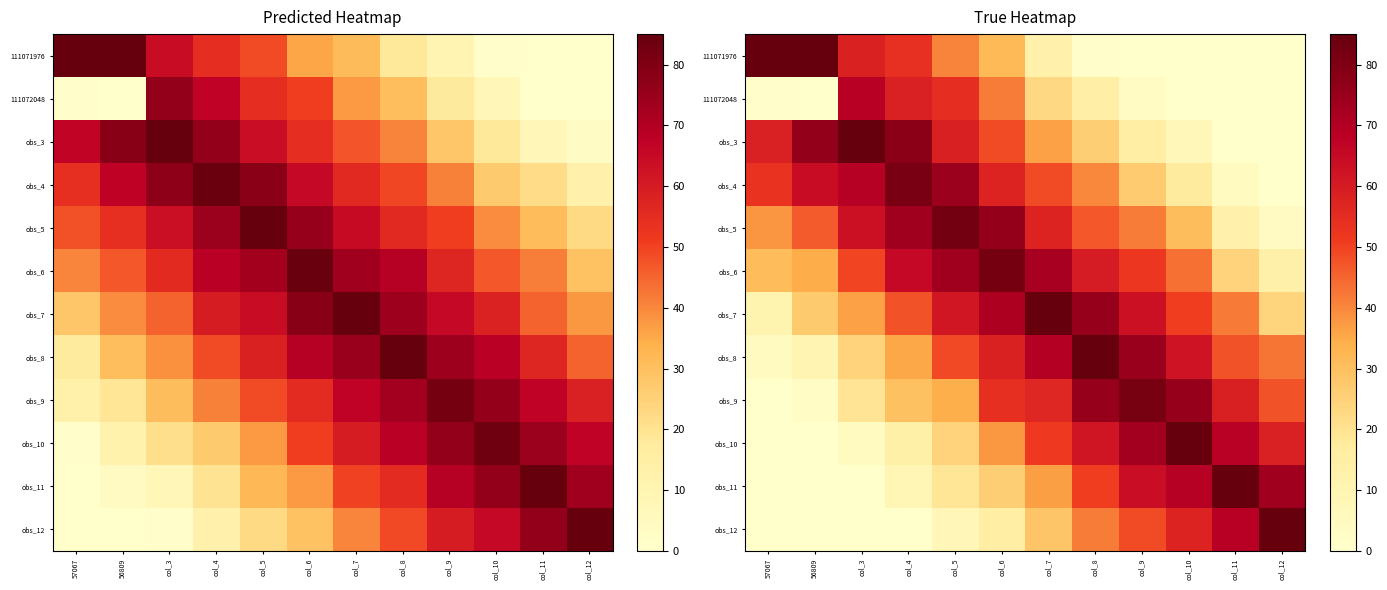

Which label corresponds to the smallest value in the chart?

col_9